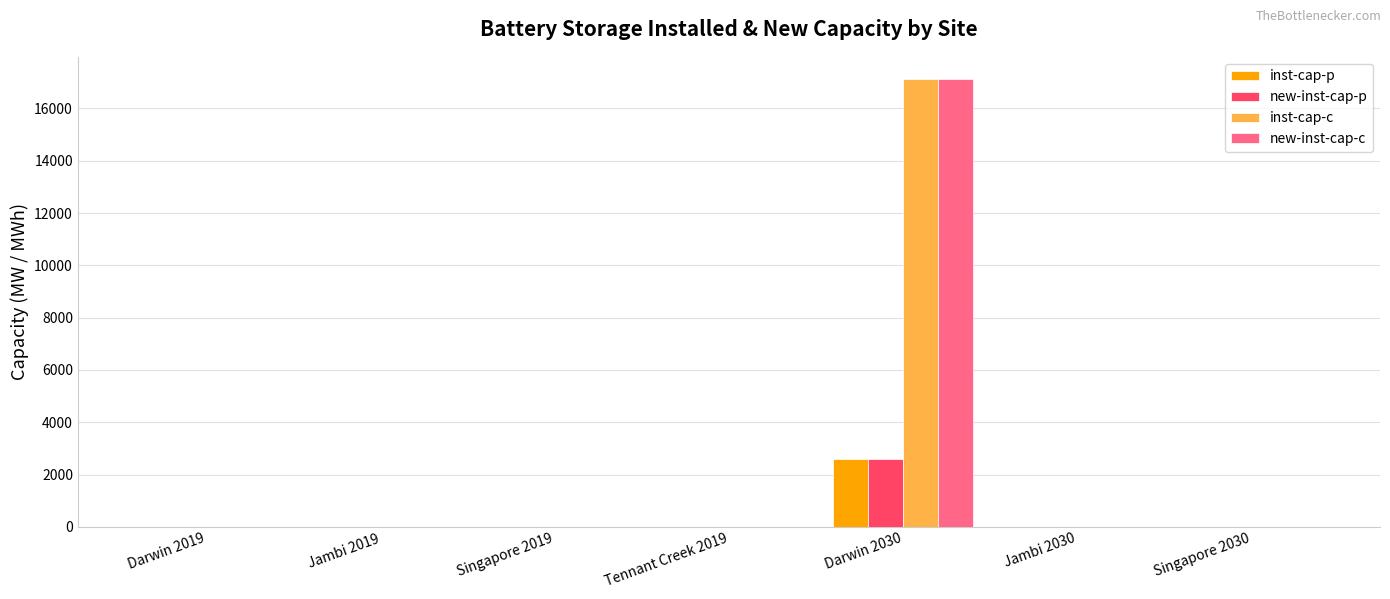

Reading right to left, what are all the values shown in this chart?

inst-cap-p: Singapore 2030=0.0	Jambi 2030=0.0	Darwin 2030=2581.4	Tennant Creek 2019=0.0	Singapore 2019=0.0	Jambi 2019=0.0	Darwin 2019=0.0
new-inst-cap-p: Singapore 2030=0.0	Jambi 2030=0.0	Darwin 2030=2581.4	Tennant Creek 2019=0.0	Singapore 2019=0.0	Jambi 2019=0.0	Darwin 2019=0.0
inst-cap-c: Singapore 2030=0.0	Jambi 2030=0.0	Darwin 2030=17117.1	Tennant Creek 2019=0.0	Singapore 2019=0.0	Jambi 2019=0.0	Darwin 2019=0.0
new-inst-cap-c: Singapore 2030=0.0	Jambi 2030=0.0	Darwin 2030=17117.1	Tennant Creek 2019=0.0	Singapore 2019=0.0	Jambi 2019=0.0	Darwin 2019=0.0